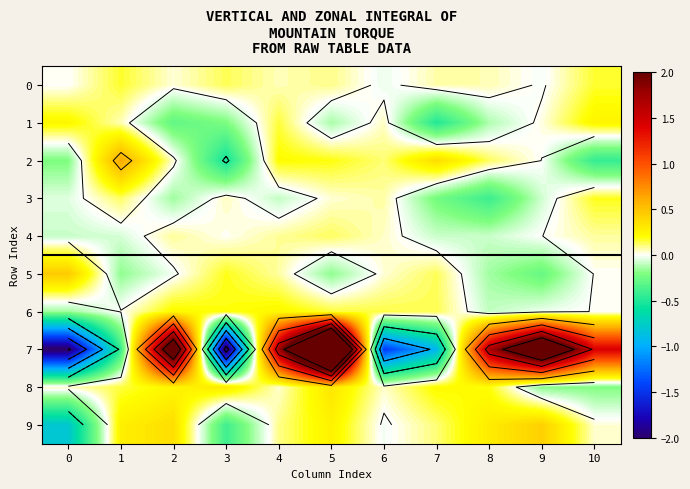

Rank the categories by 4 value from lowest to highest.

0, 7, 8, 1, 9, 3, 6, 10, 2, 4, 5